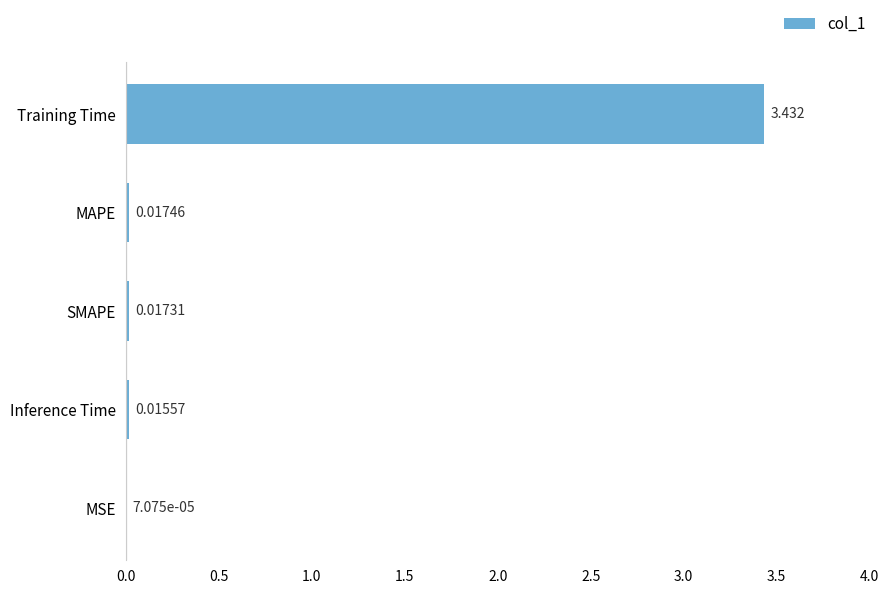

How many categories are shown in the chart?

5